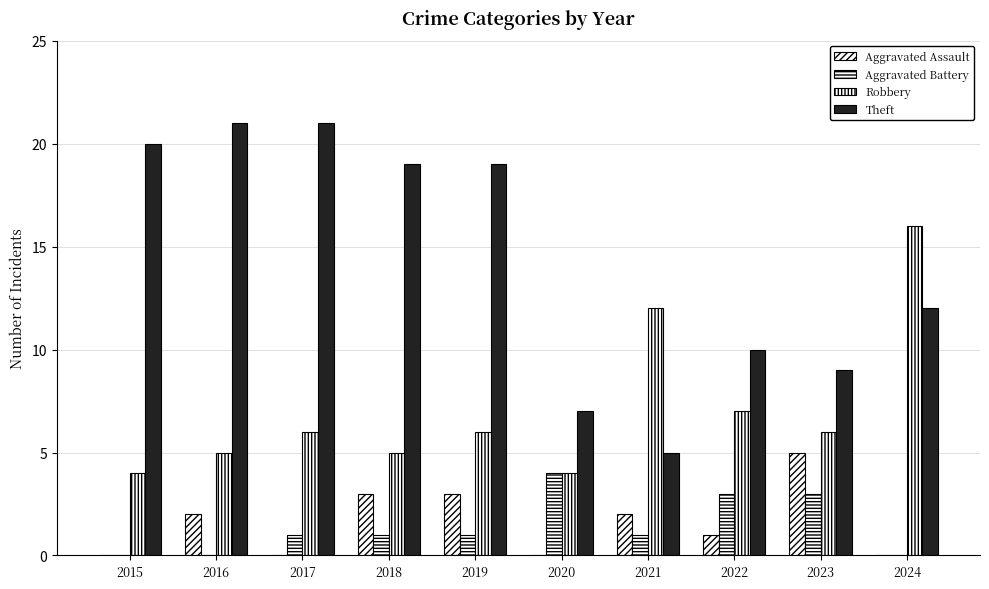

How many data points does each series have?

10